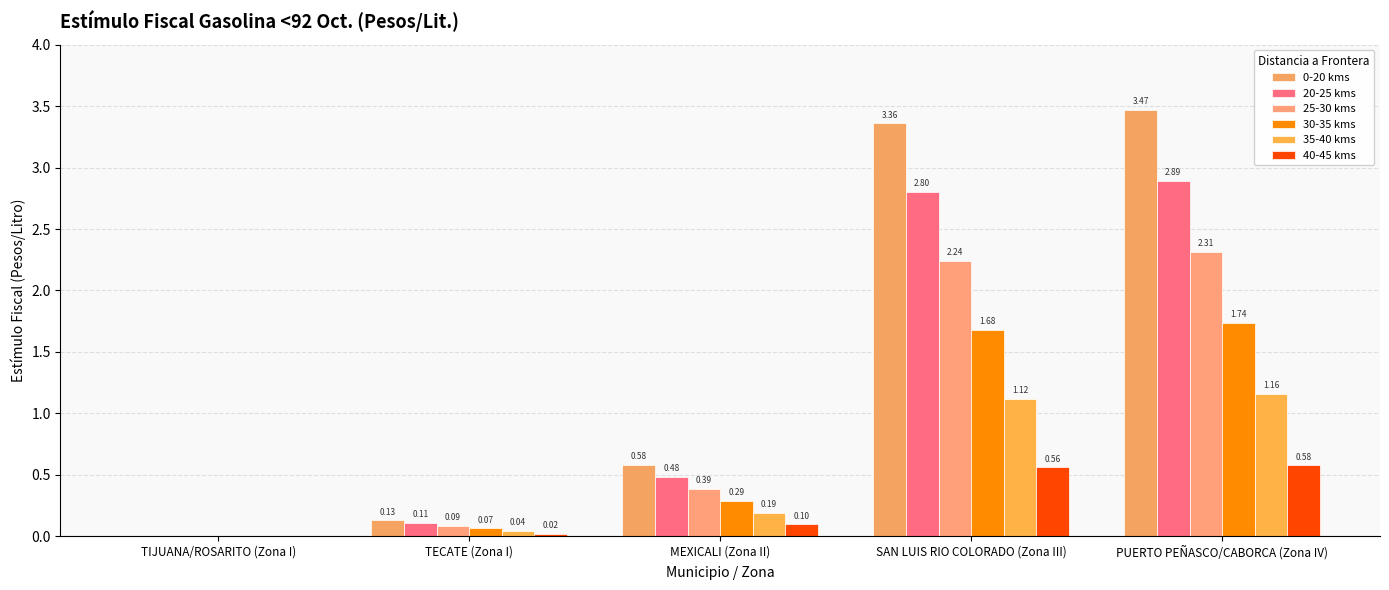

True or false: 30-35 kms has a value of 0.0 at TIJUANA/ROSARITO (Zona I).

True